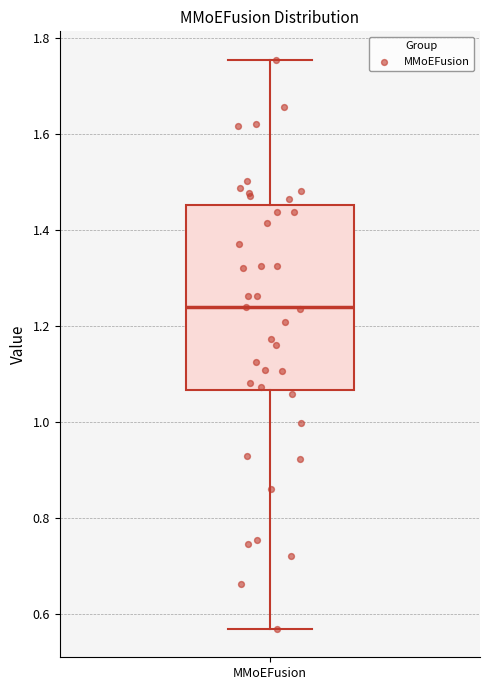

Transcribe this box plot: give where the median line is, the range the box spans, and where the two whiskers end, as read against the y-axis. The values are not printed on the chart, so give them approximately, as read against the axis.

median 1.24, box 1.06 to 1.46, whiskers 0.56 to 1.76